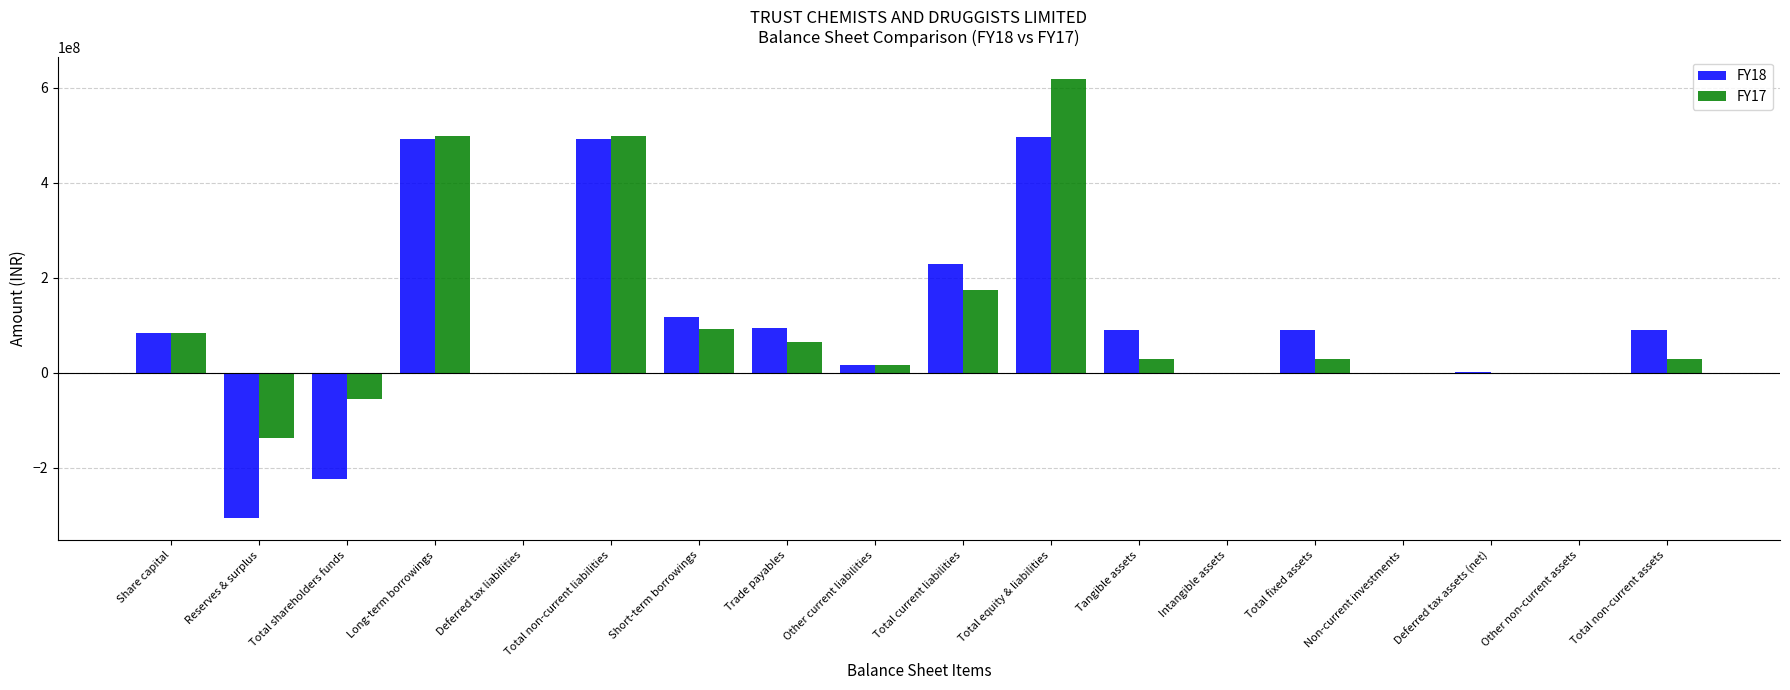

At which category is the sum across all series the highest?

Total equity & liabilities